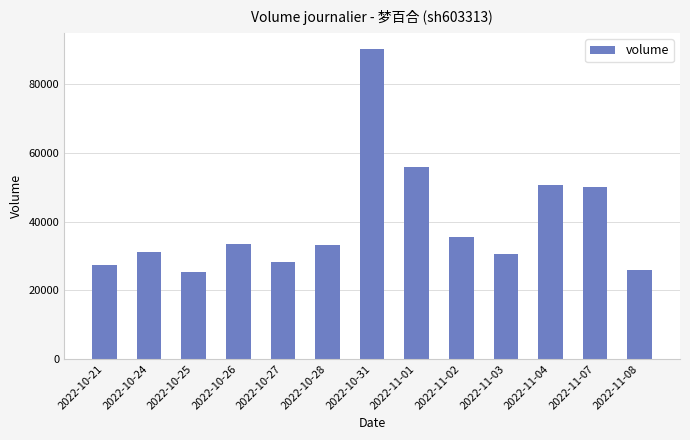

Approximately how many times larger is the value at 2022-10-25 compared to 2022-11-02?

0.7